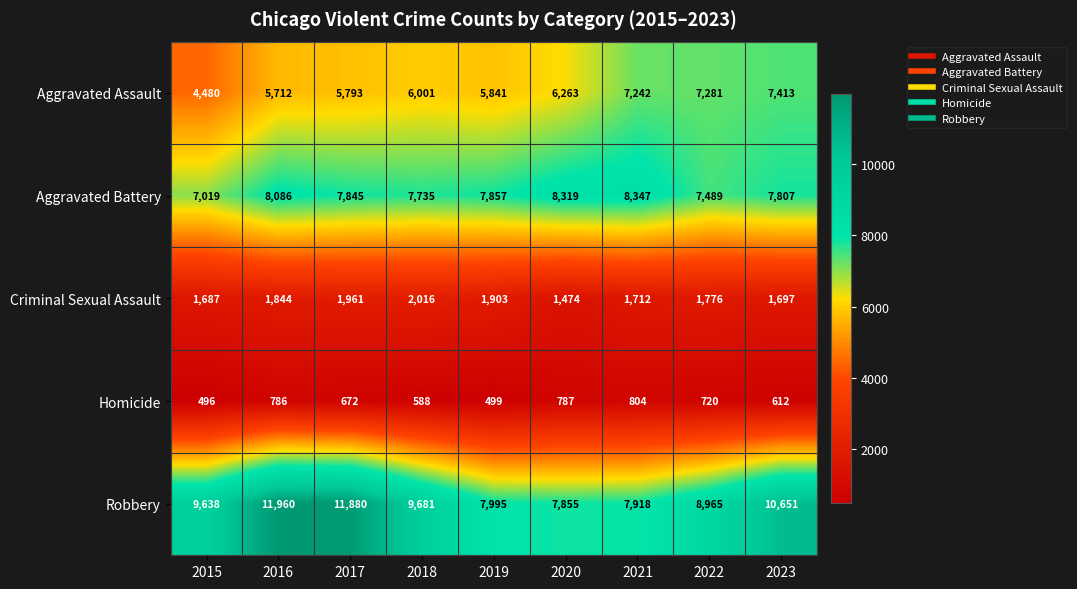

What is the sum of the Criminal Sexual Assault values at 2016 and 2020?

3318